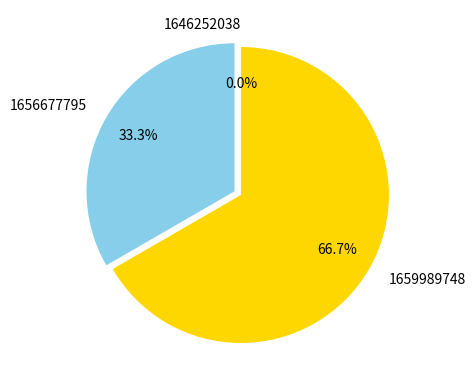

What is the largest slice in the pie chart?

1659989748